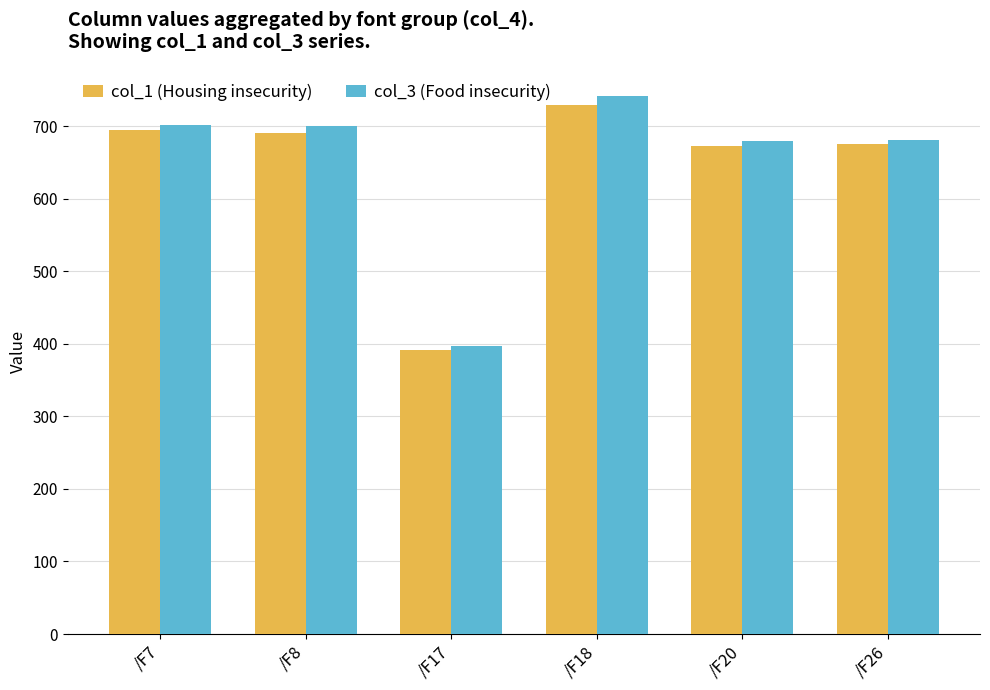

Are the bars grouped side by side (vs. stacked)?

Yes